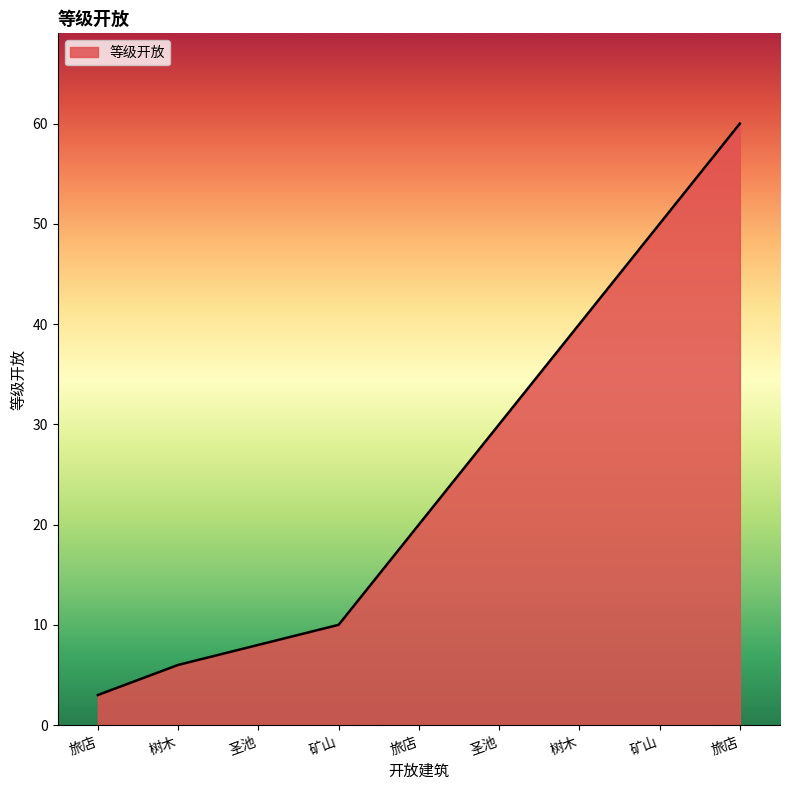

How many lines are shown in the chart?

1